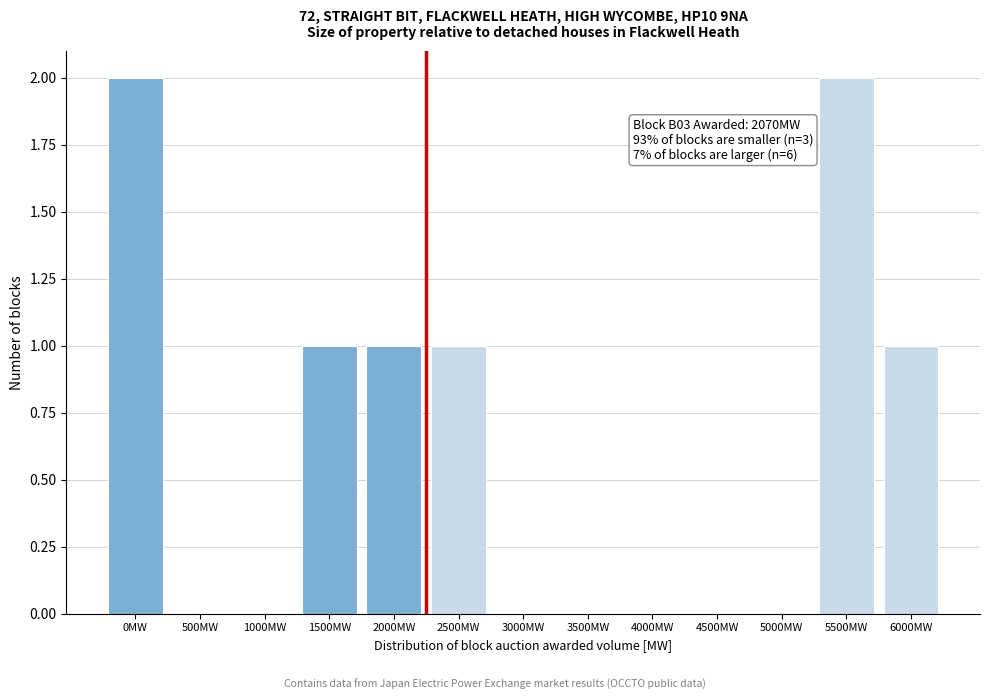

Reading right to left, transcribe all the data shown in this chart.

6000MW=1	5500MW=2	5000MW=0	4500MW=0	4000MW=0	3500MW=0	3000MW=0	2500MW=1	2000MW=1	1500MW=1	1000MW=0	500MW=0	0MW=2